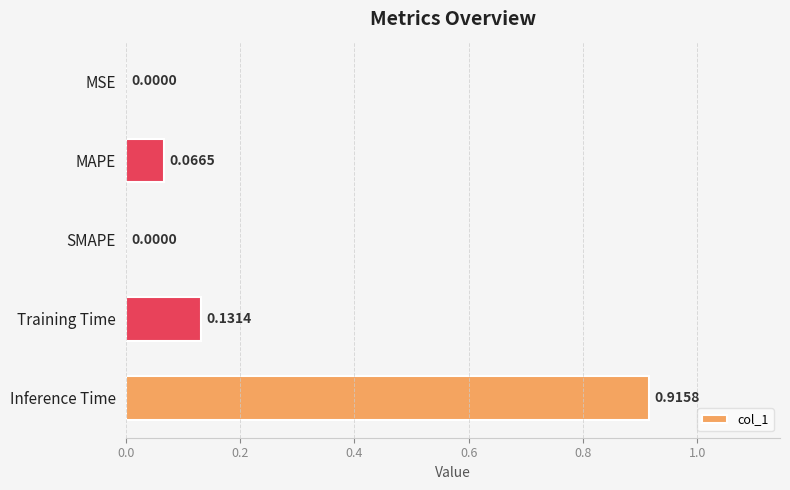

What is the change in value from Training Time to Inference Time?

+0.8